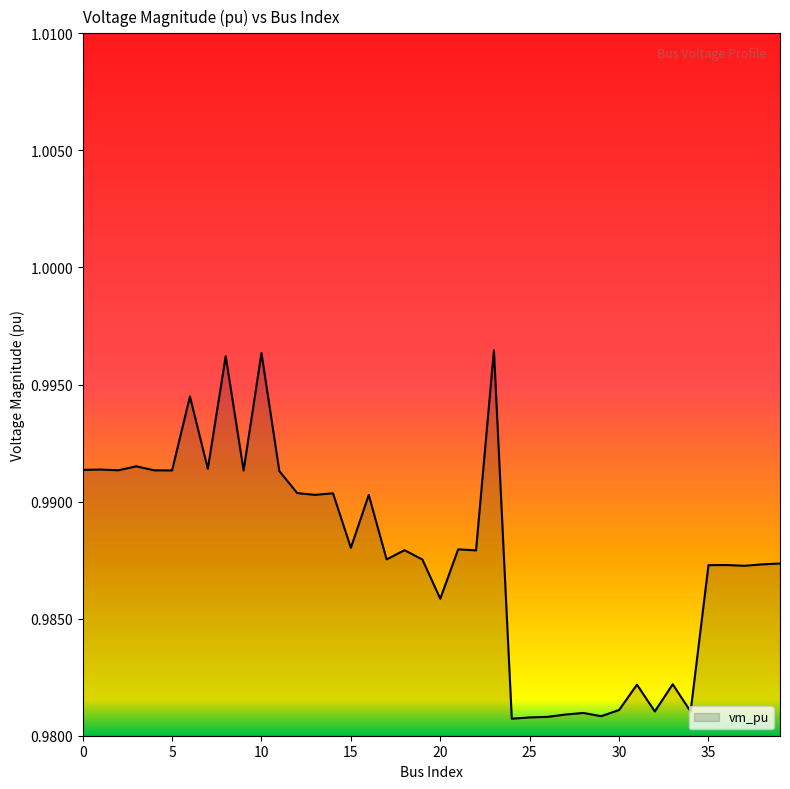

What is the value of the 40th point from the left?

1.0